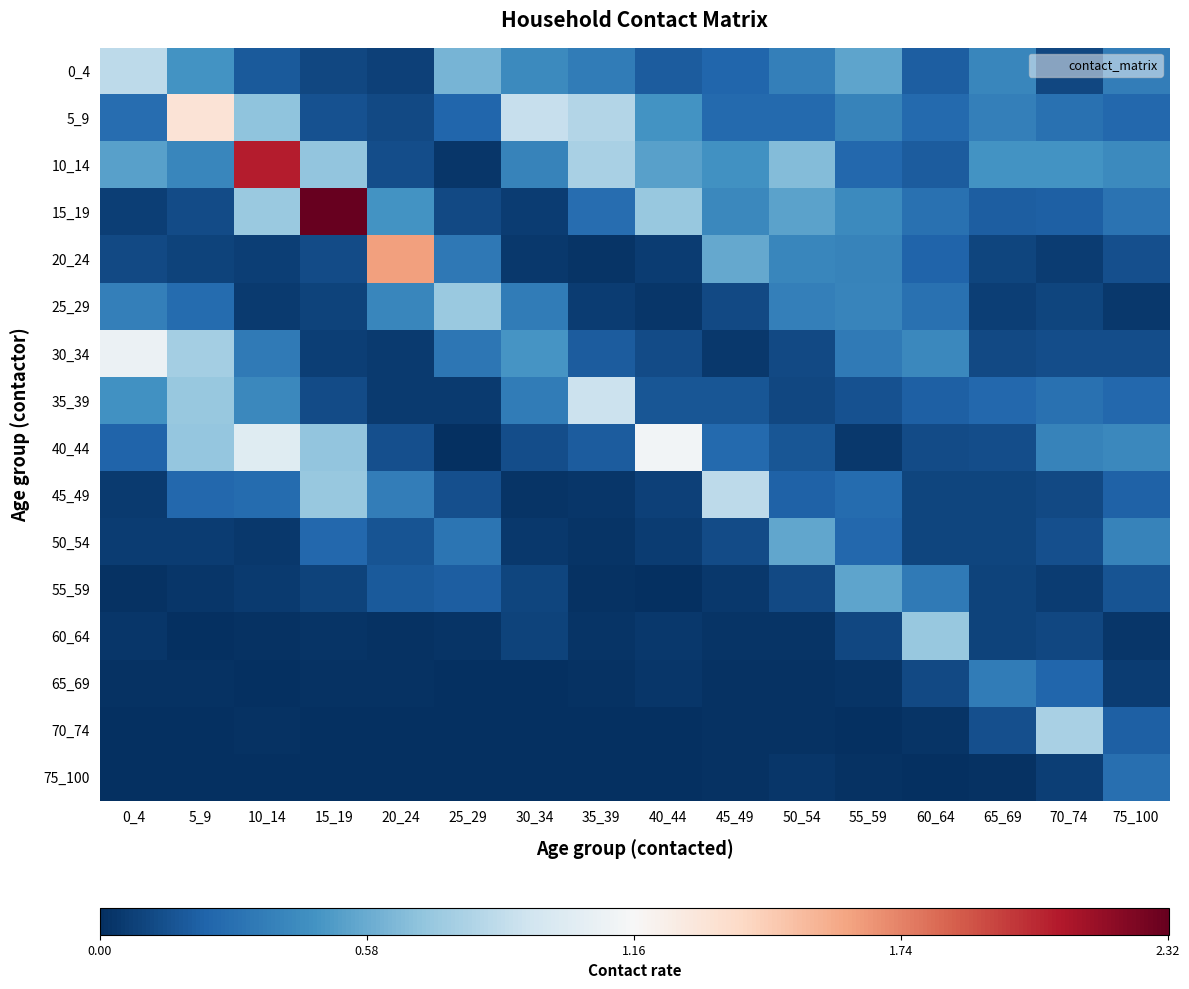

At which category is the sum across all series the highest?

10_14